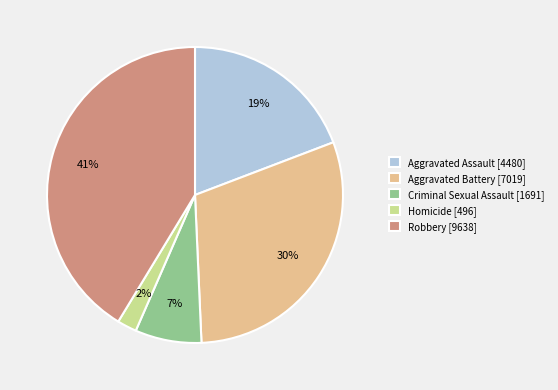

Which category has the smallest portion of the pie?

Homicide